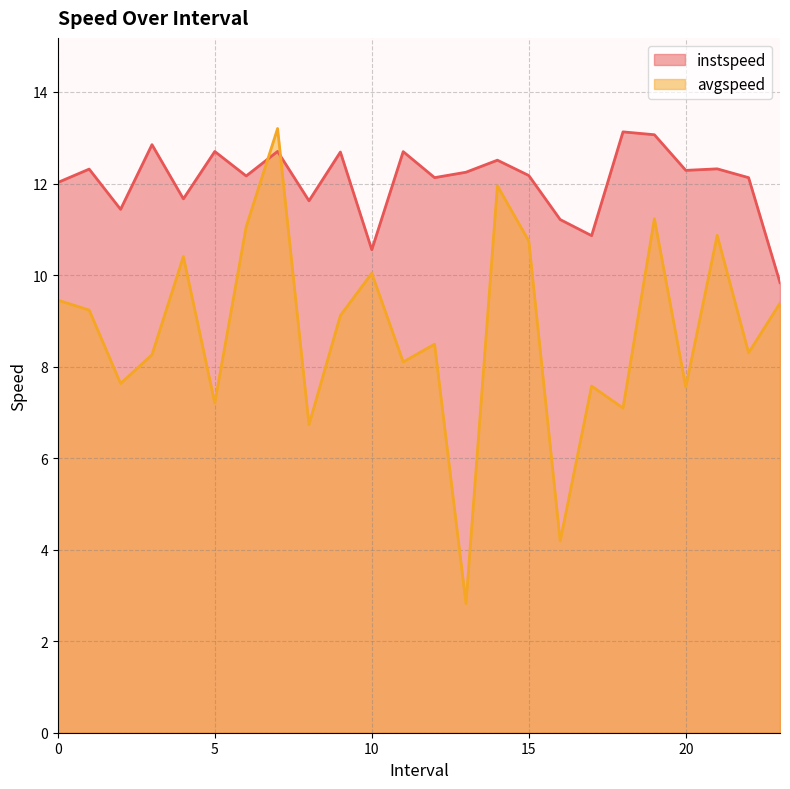

The value of avgspeed at 1.0 is 2.5. True or false?

False